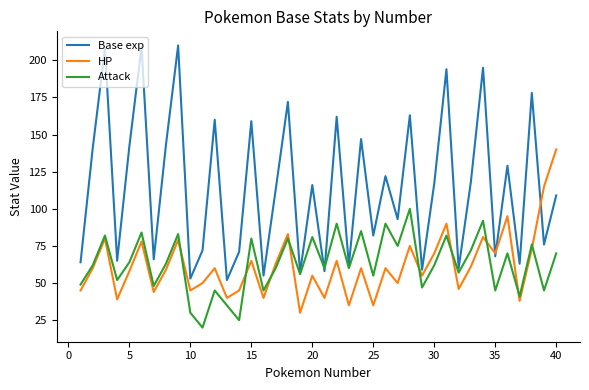

What is the smallest value displayed?

20